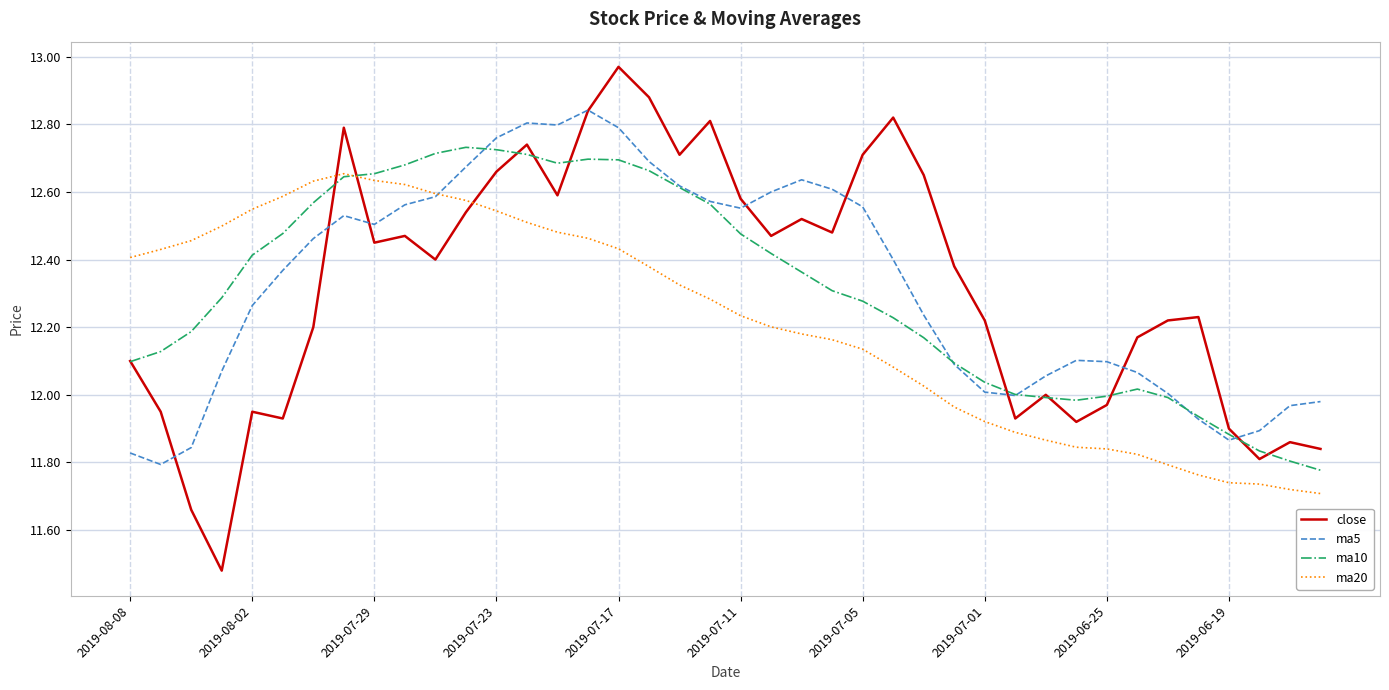

Does the chart have visible grid lines?

Yes